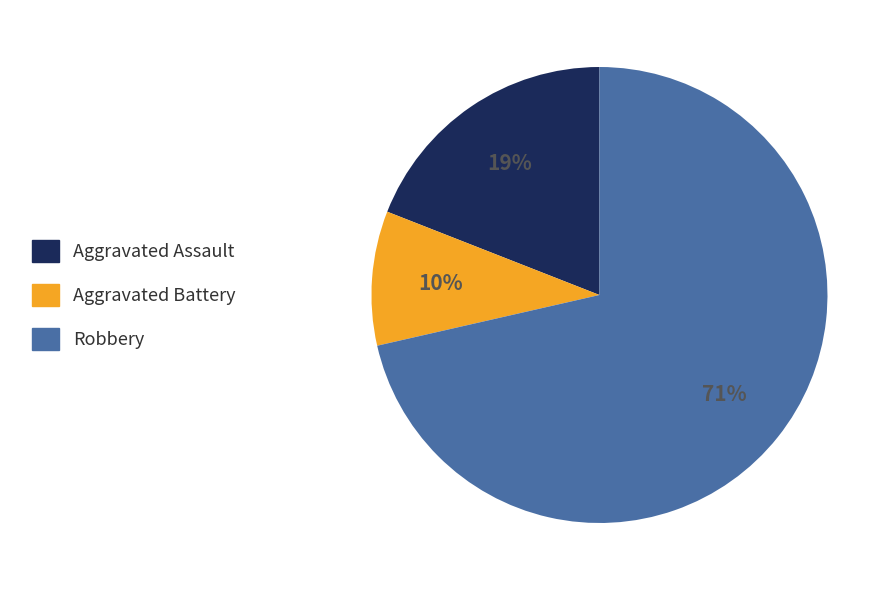

Does Robbery account for over 50% of the chart?

Yes